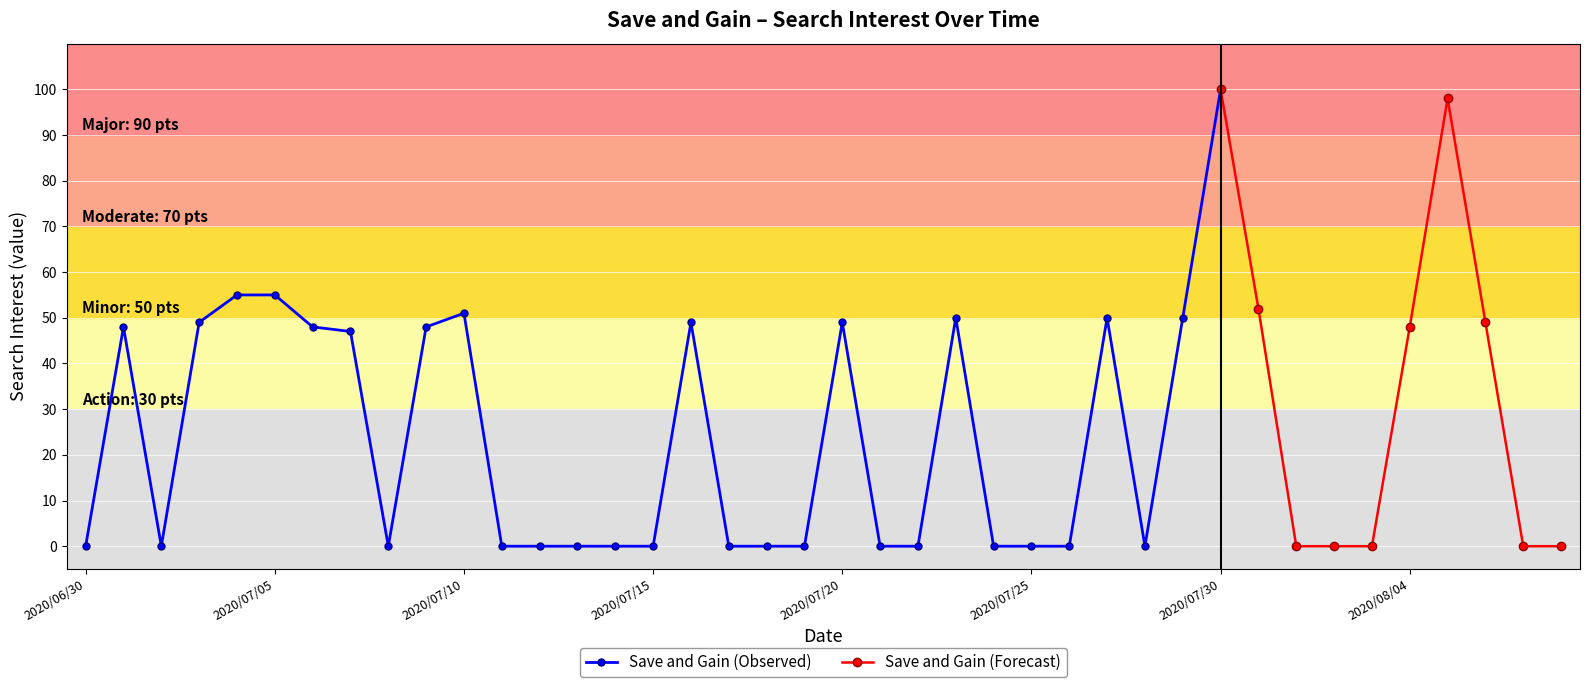

The Save and Gain (Observed) series shows 42 at 2020/07/25. True or false?

False